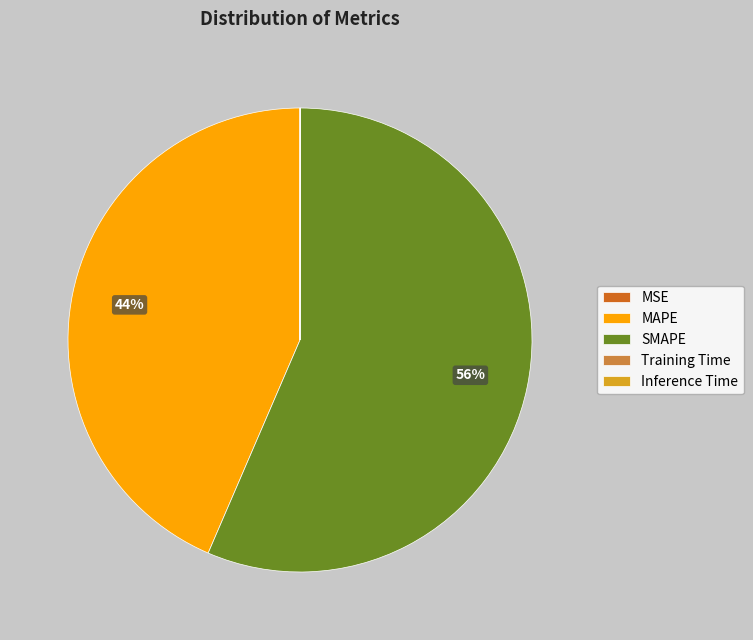

Which slice is the largest?

SMAPE